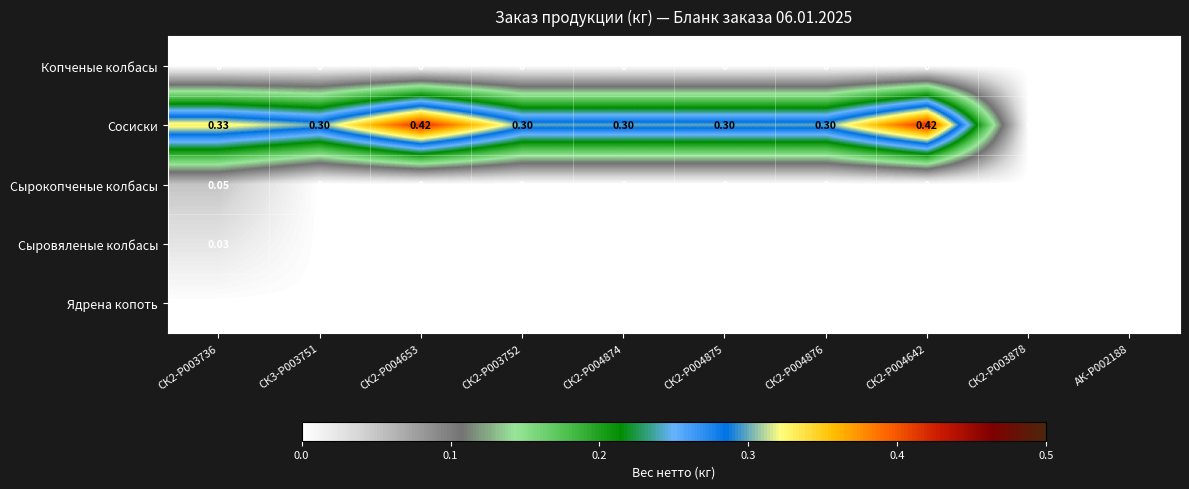

Which series has the largest total across all categories?

Сосиски